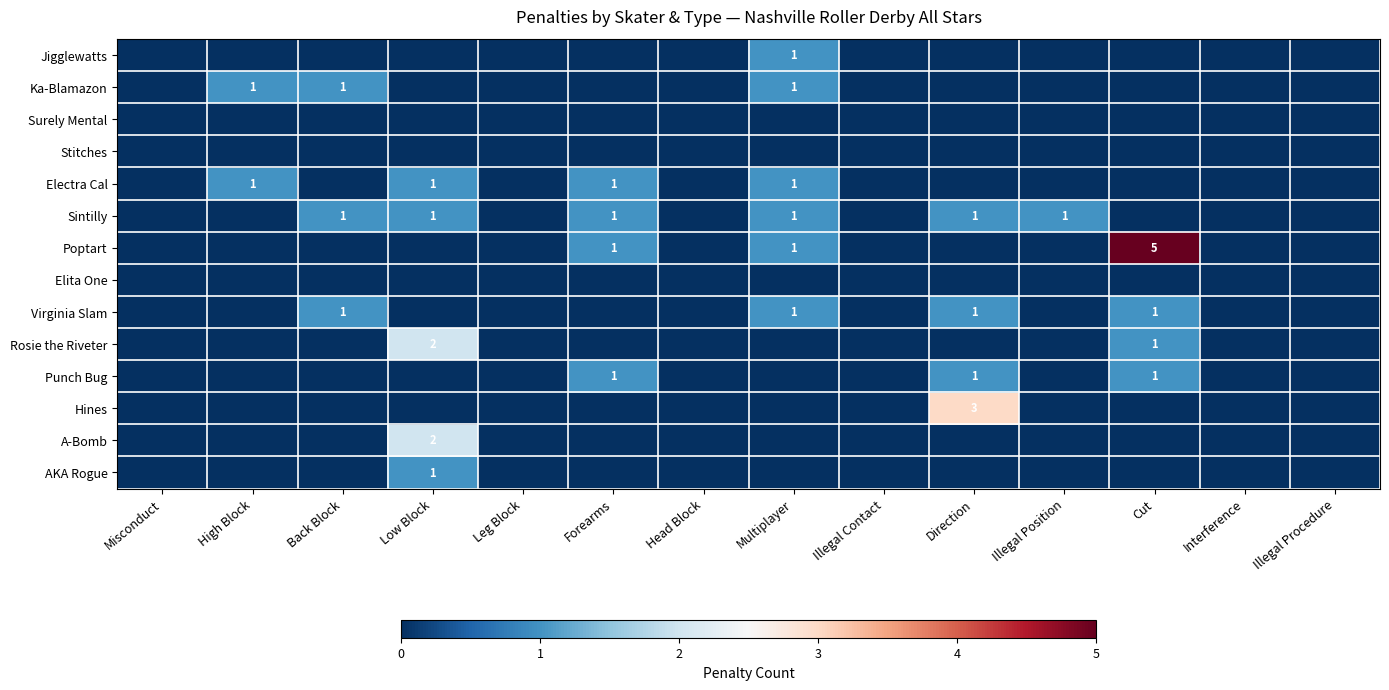

The value of Rosie the Riveter at Cut is 1. True or false?

True